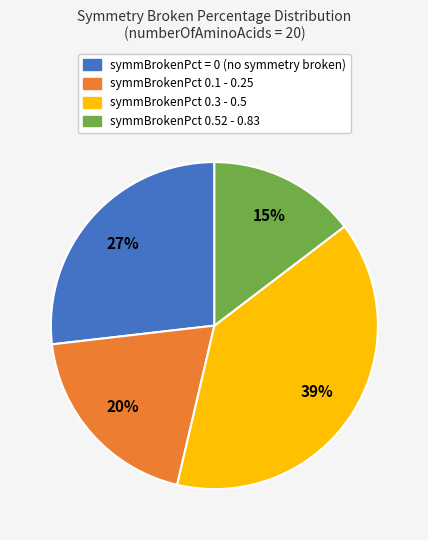

Is there a majority slice in this chart?

No